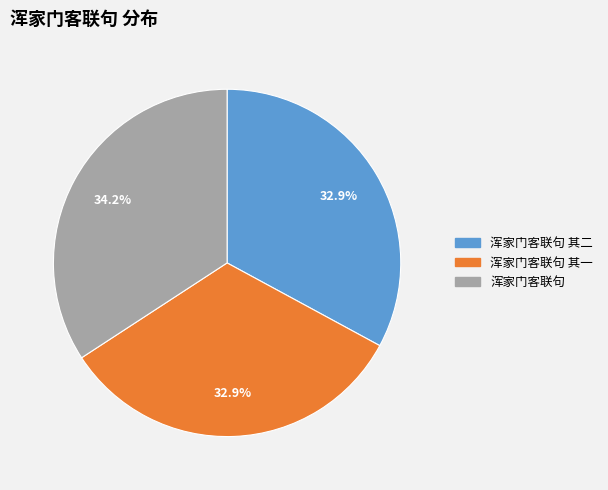

Which slice is the largest?

浑家门客联句